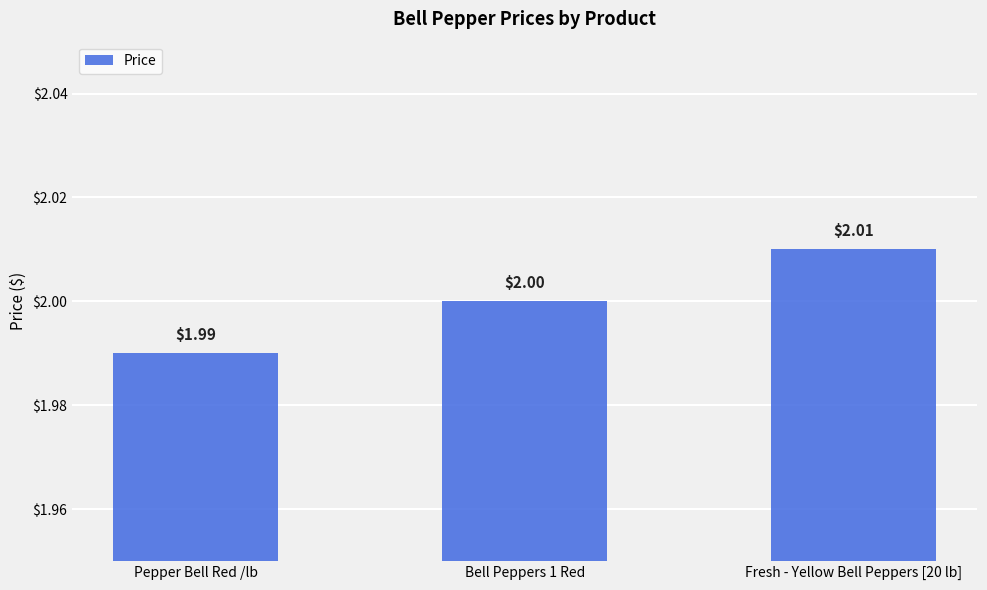

What is the smallest value displayed?

2.0